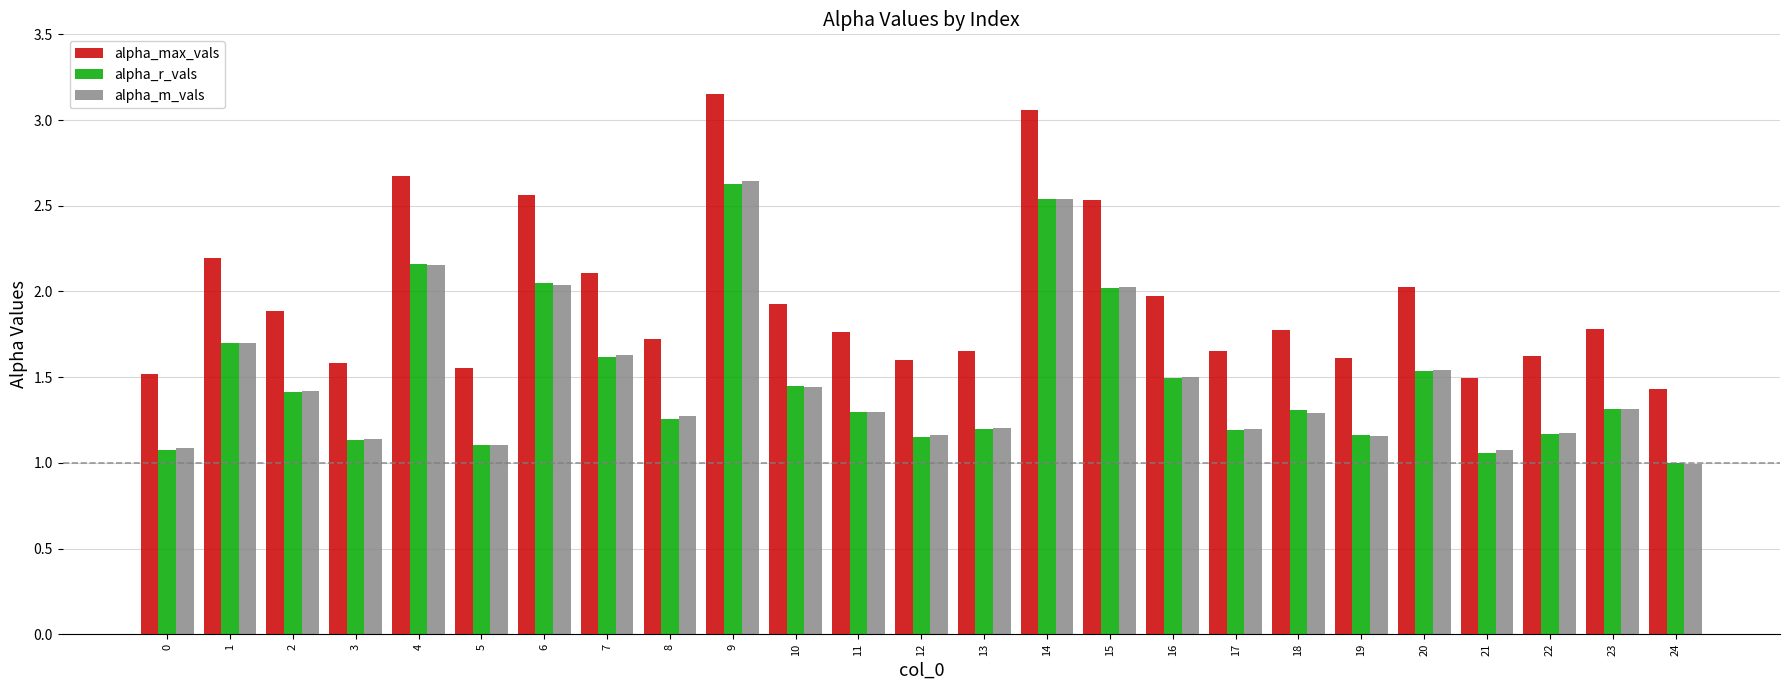

How many distinct data groups are displayed?

3